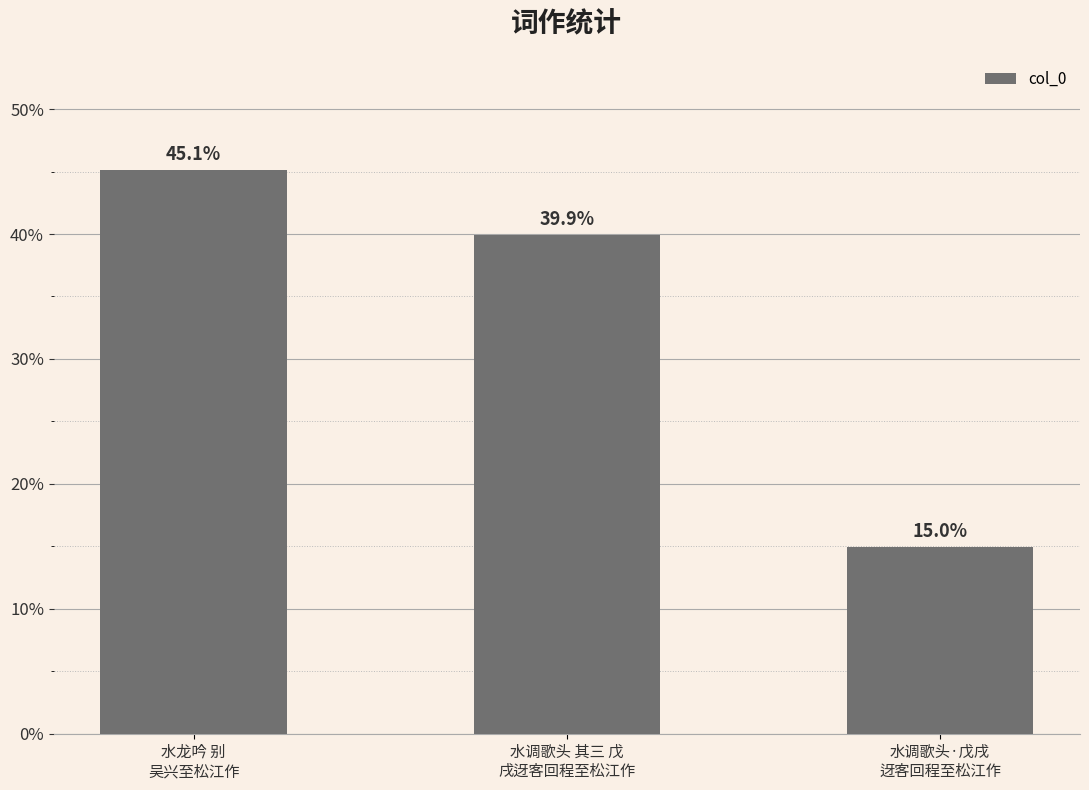

List the labels in order of value, largest first.

水龙吟 别
吴兴至松江作, 水调歌头 其三 戊
戌迓客回程至松江作, 水调歌头·戊戌
迓客回程至松江作